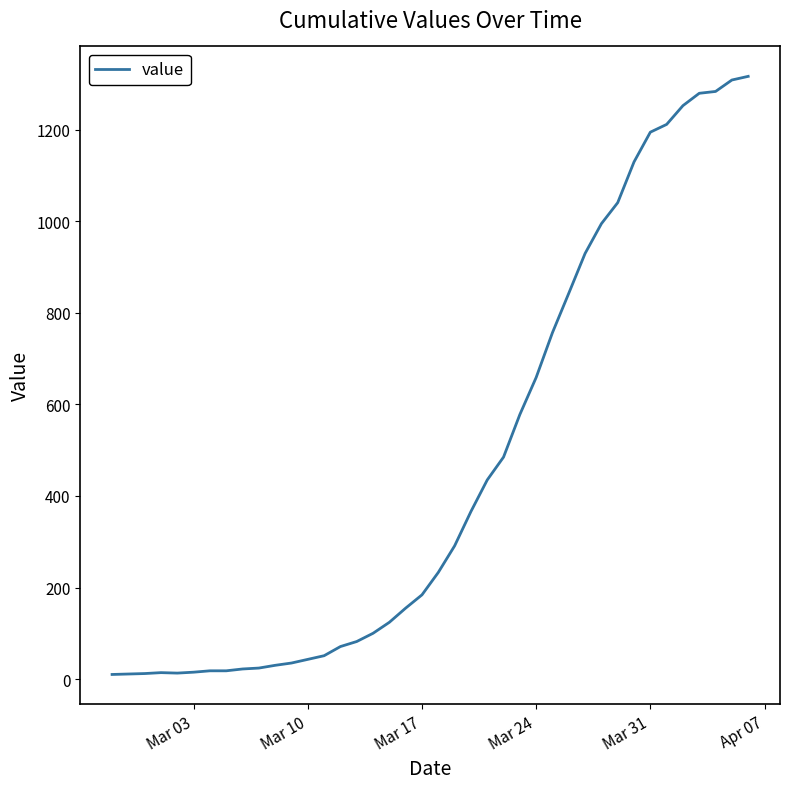

What is the maximum value shown in the chart?

1317